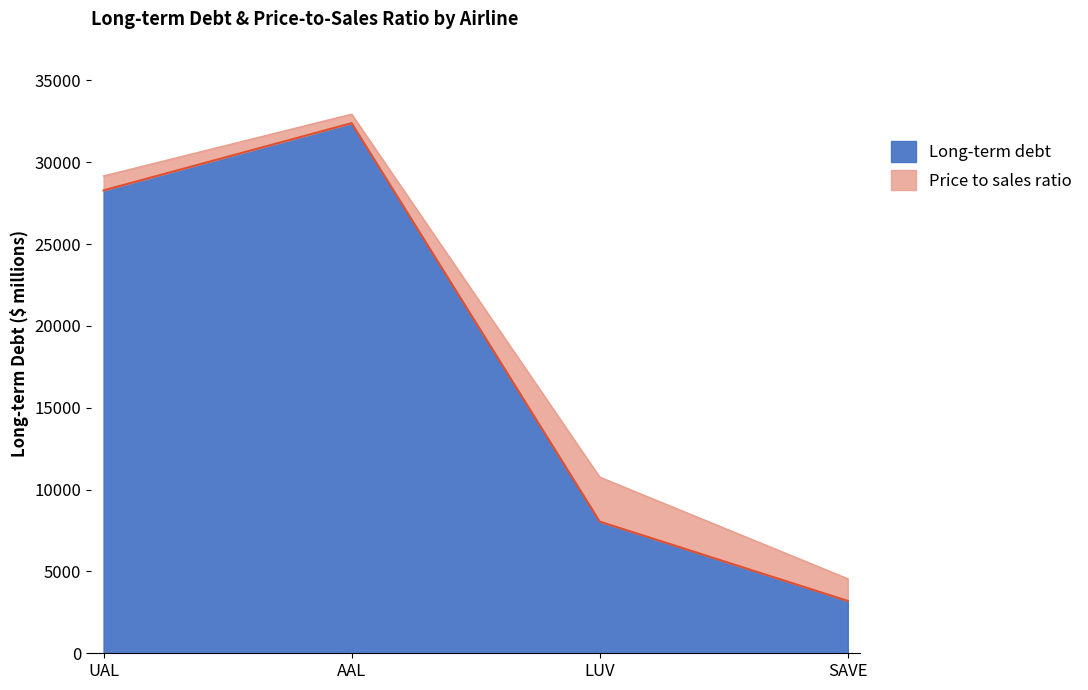

How many categories are shown in the chart?

4